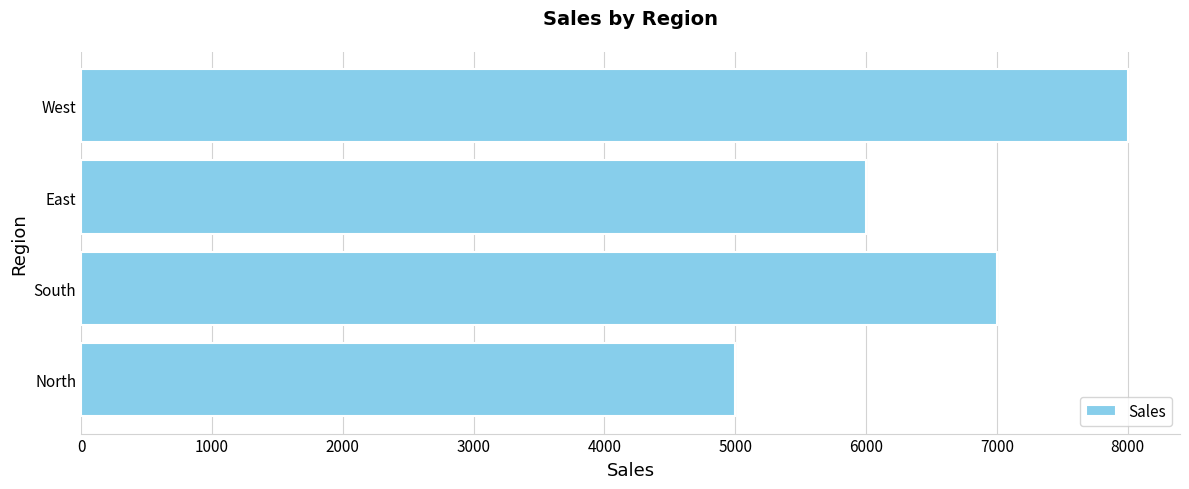

The value at South is 7000. True or false?

True